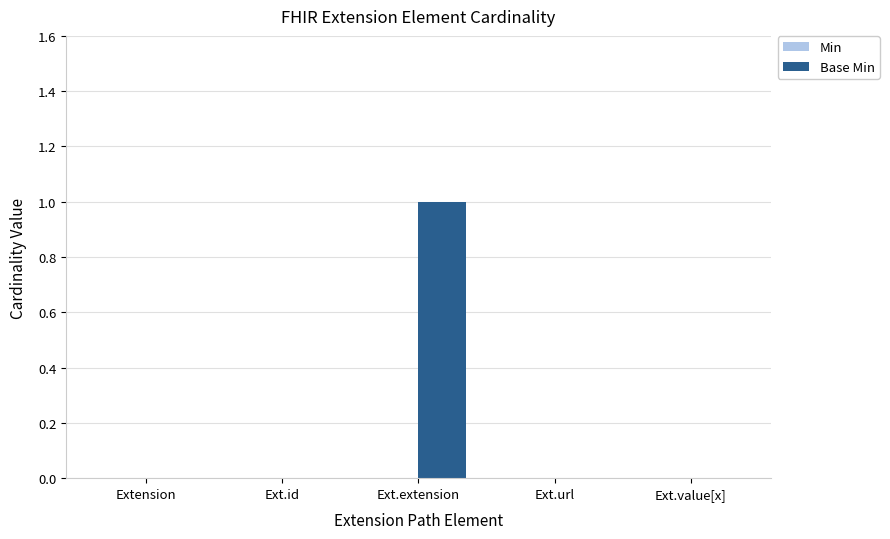

At which category does the chart reach its peak across all series?

Ext.extension